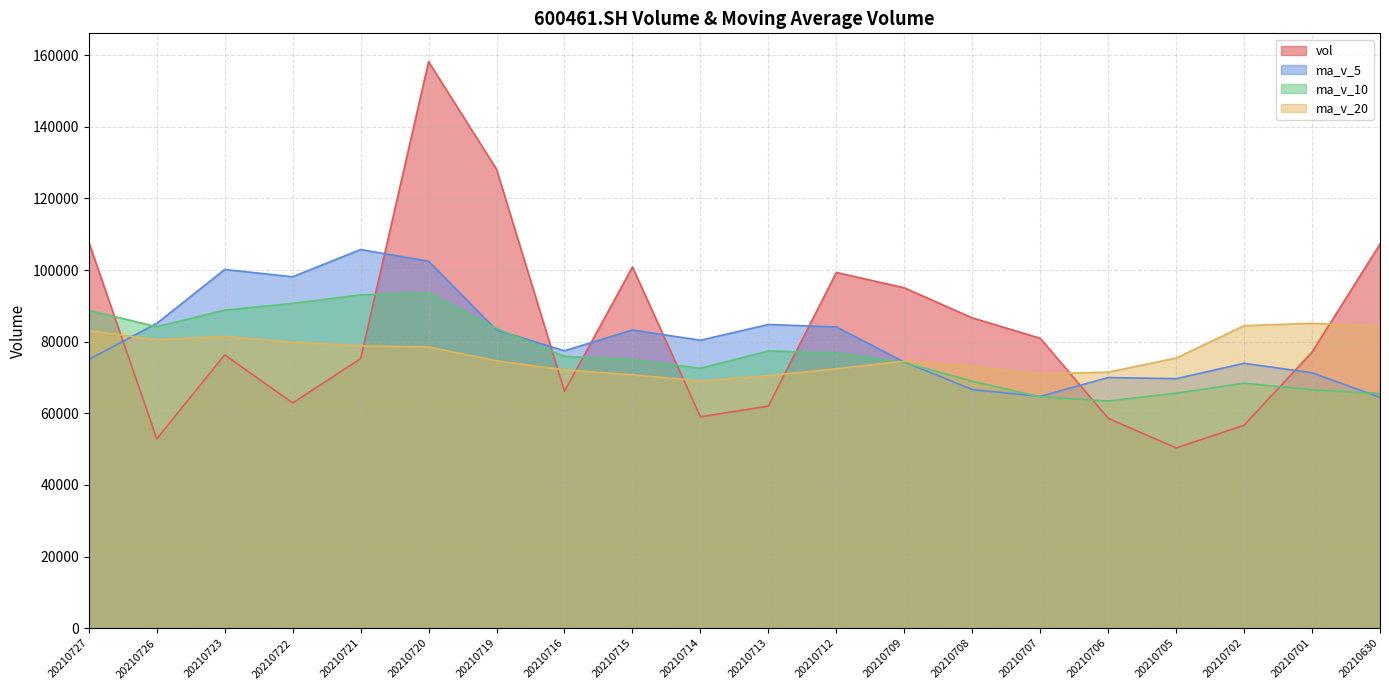

Does the chart have visible grid lines?

Yes